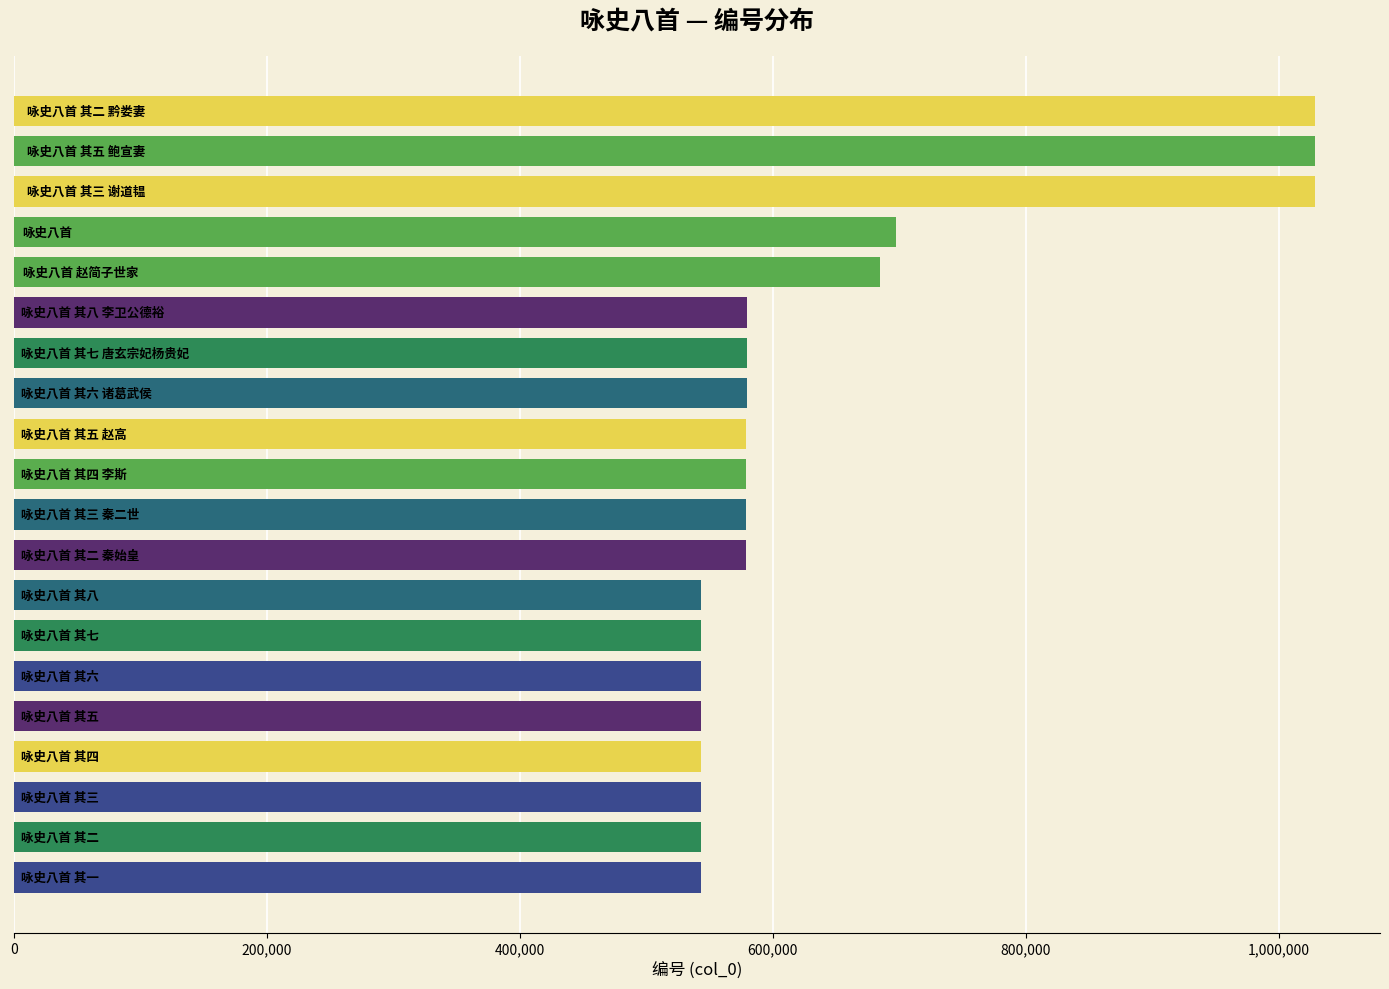

How many values are below 579177?

10